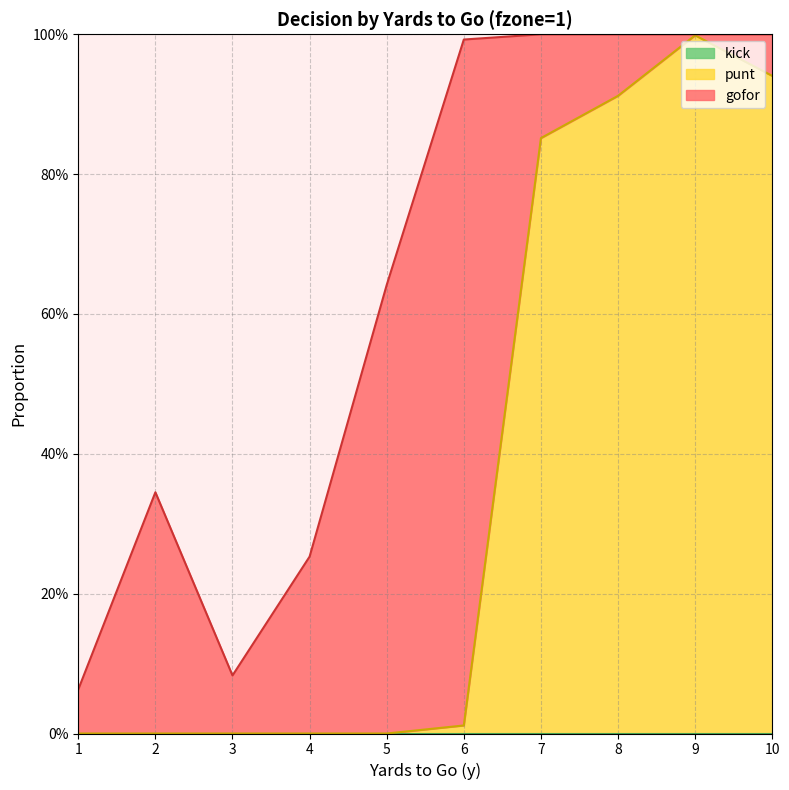

What is the value of the punt point at the 9th from the left?

1.0